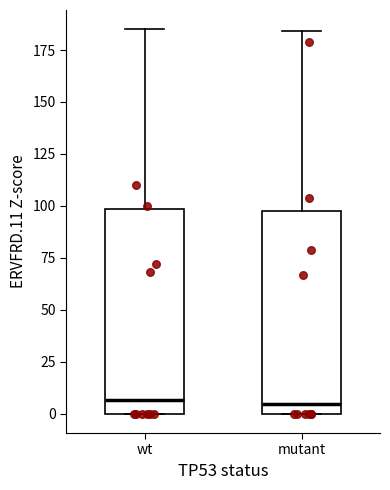

Reading left to right, read every box against the y-axis: the position of its median line, the range the box covers, and the ends of its whiskers. The values are not printed on the chart, so give them approximately, as read against the axis.

wt: median 5, box 0 to 100, whiskers 0 to 185
mutant: median 5, box 0 to 100, whiskers 0 to 185